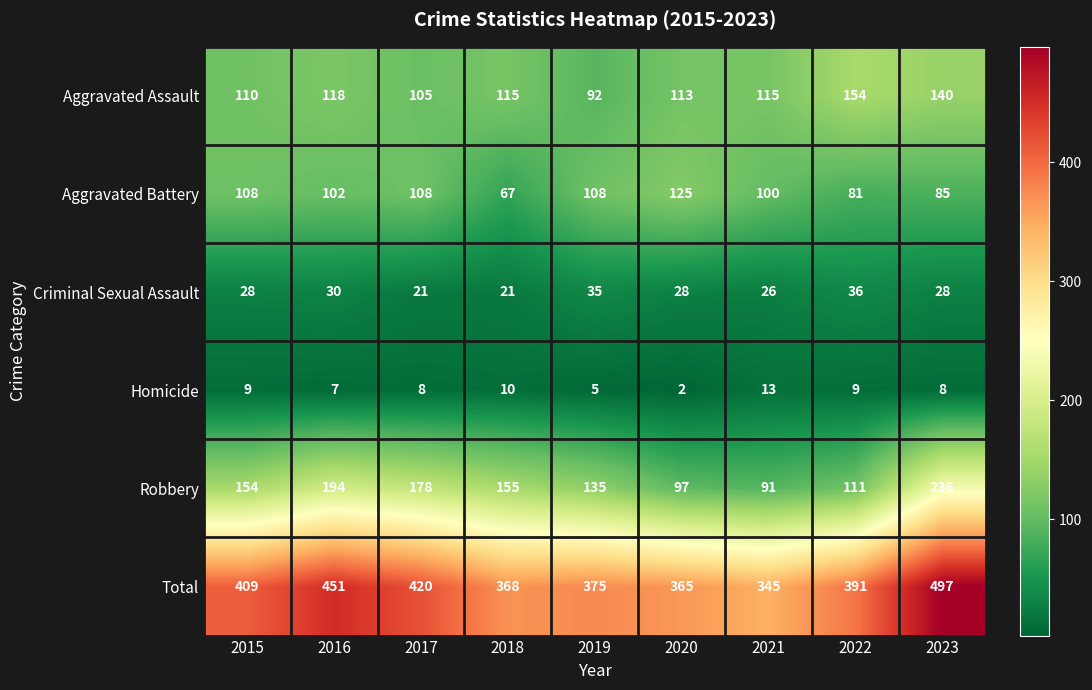

Which series has the largest range (max minus min)?

Total